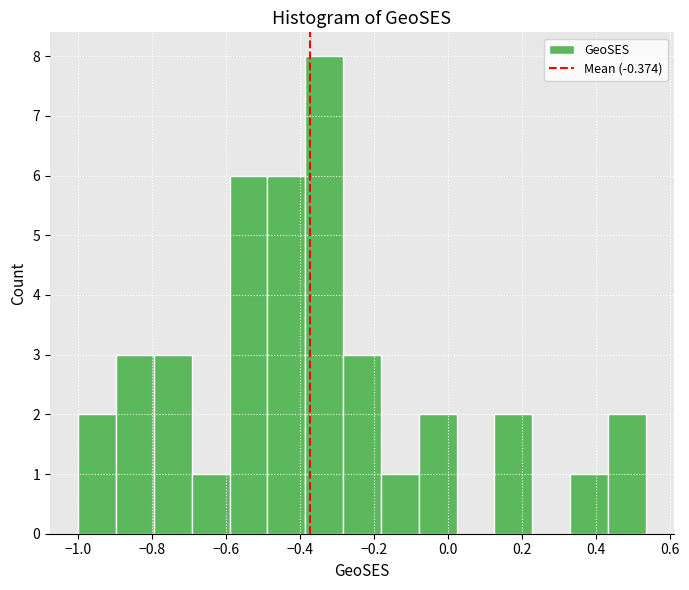

What is the height of the bar covering -0.28 to -0.18 on the x-axis? Neither the bar edges nor the heights are printed on the chart, so give them approximately, as read against the axes.

3